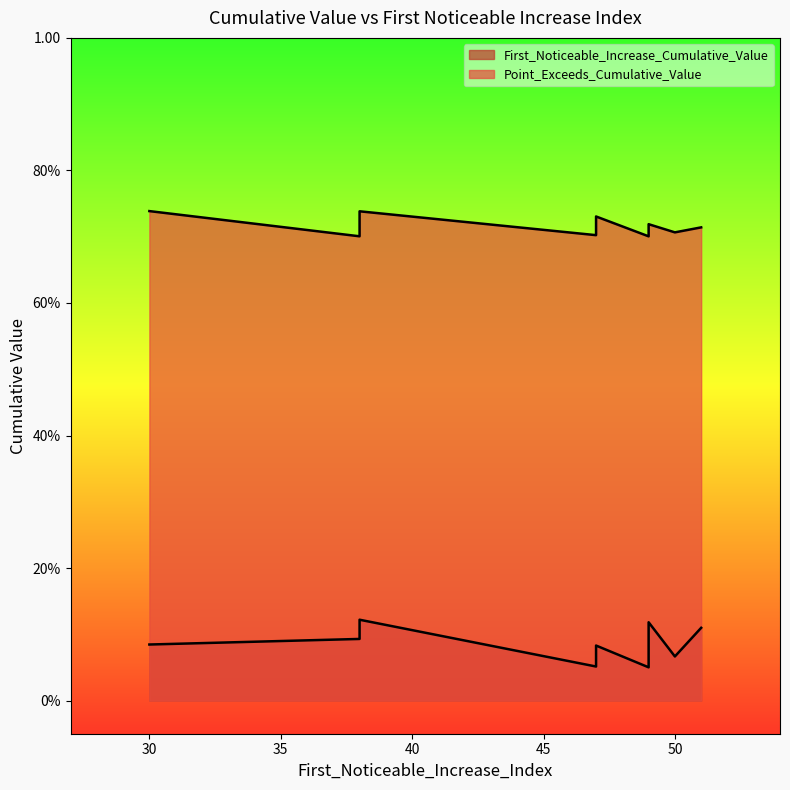

How many lines are shown in the chart?

2